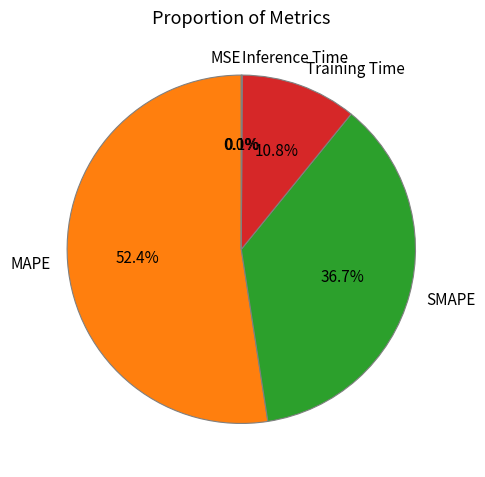

Is there a majority slice in this chart?

Yes